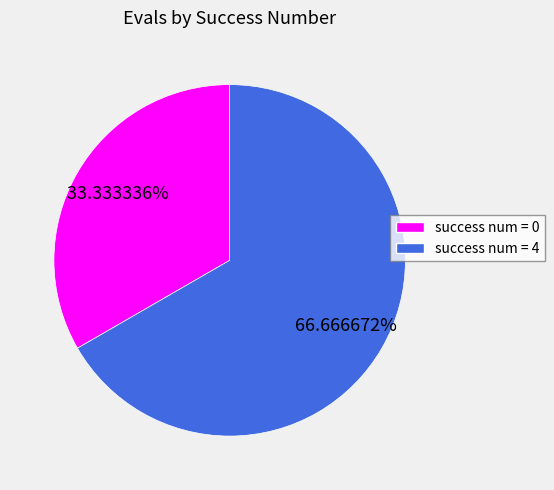

How many slices are in this pie chart?

2